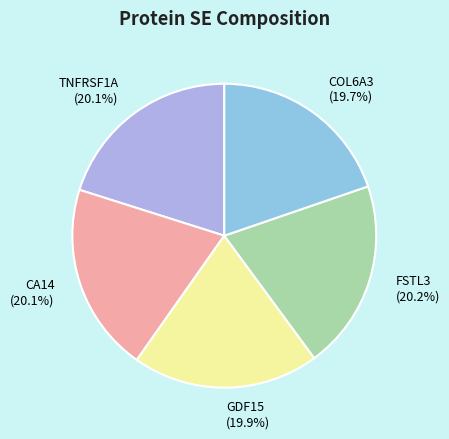

To the nearest percent, what portion does COL6A3 represent?

20%